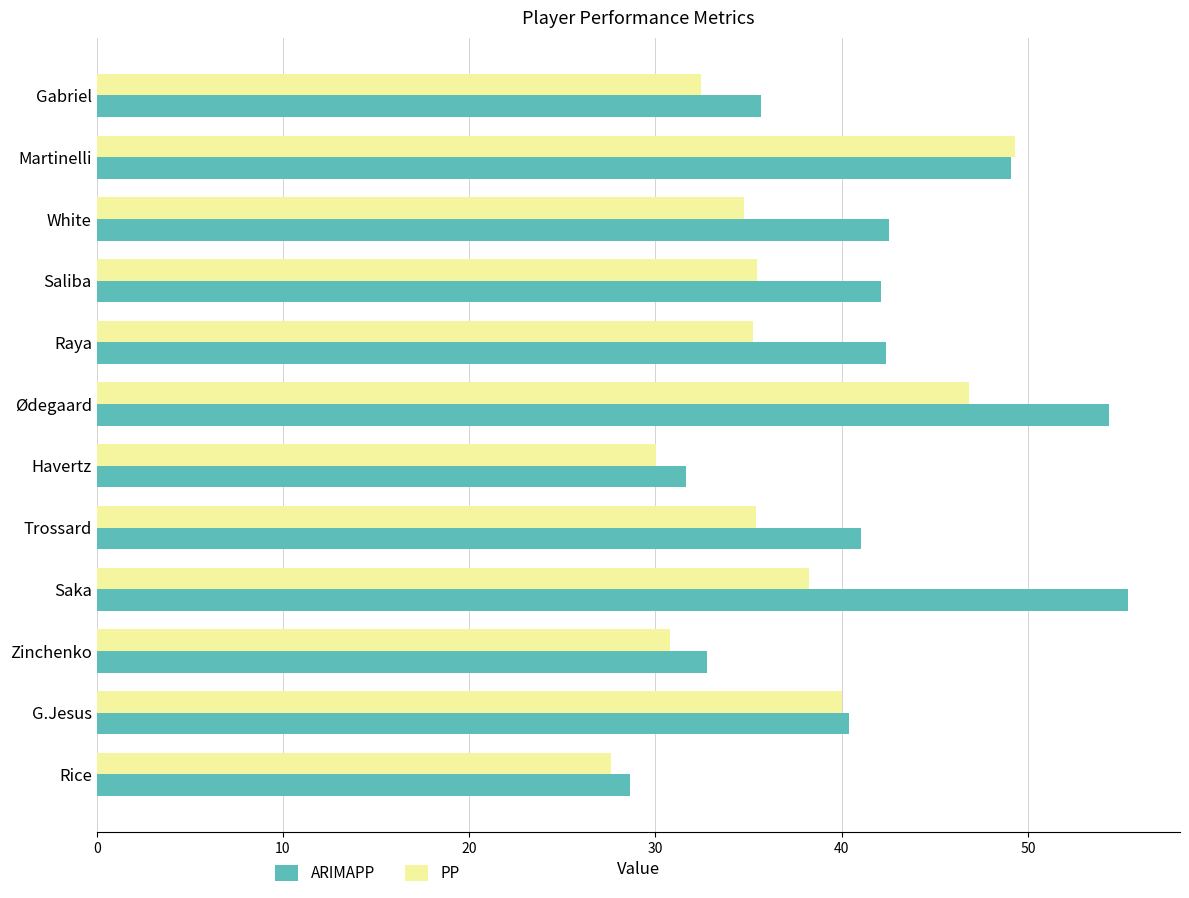

At how many categories does at least one series exceed 29?

11